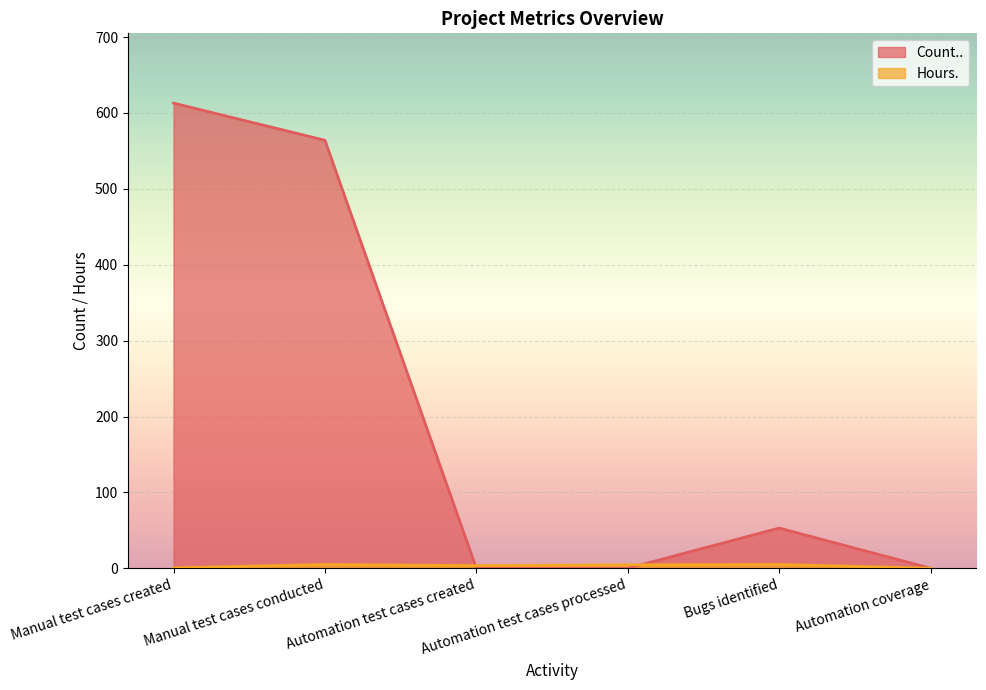

Where does the Count.. series first go above 53?

Manual test cases created